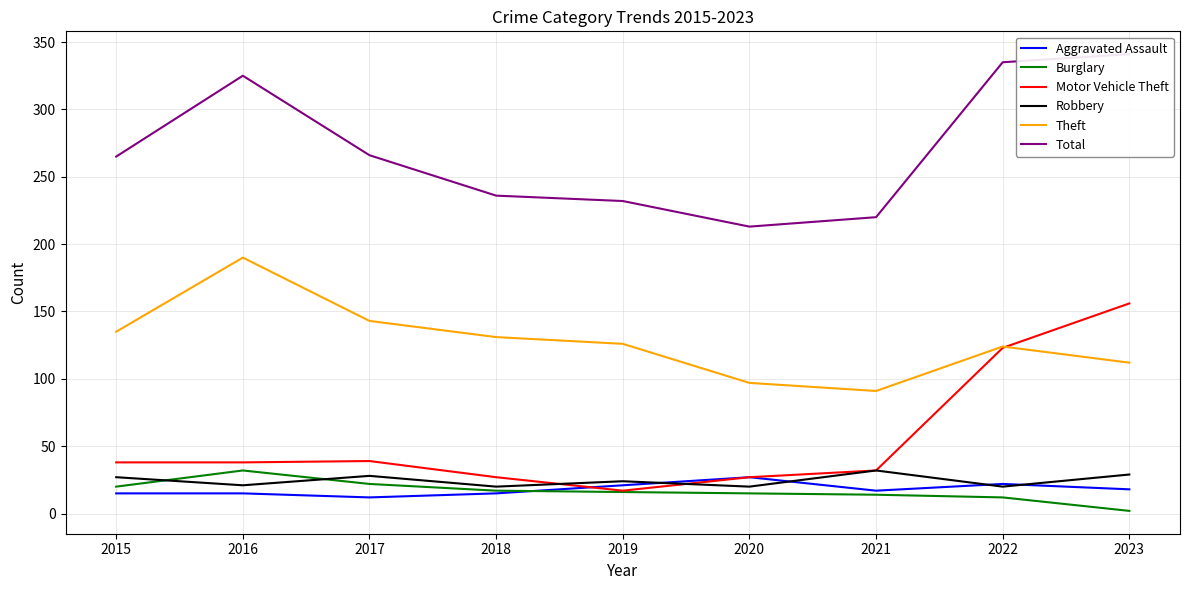

What is the difference between the Aggravated Assault values at 2016 and 2021?

2